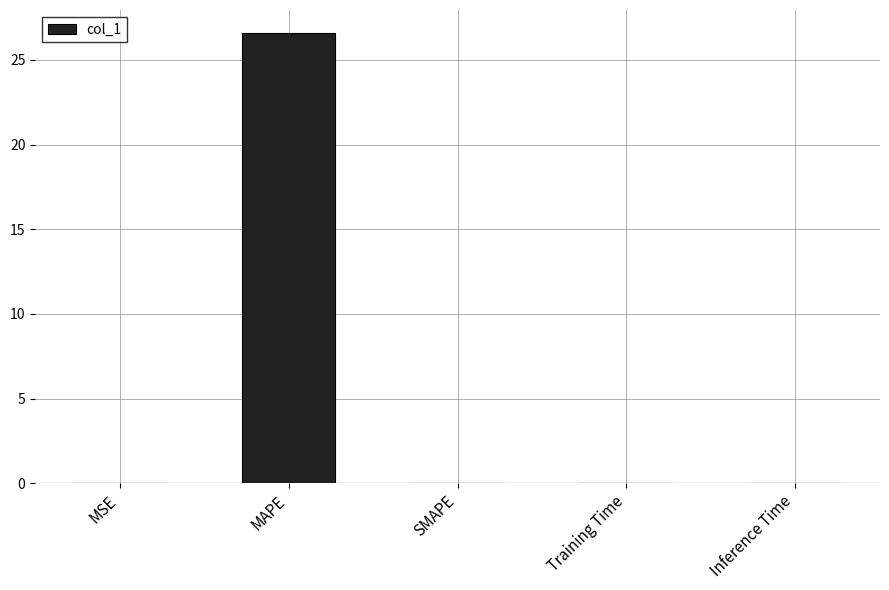

Which has a higher value, MAPE or Inference Time?

MAPE